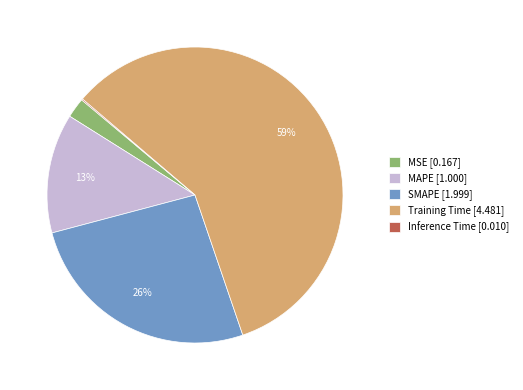

The MAPE slice represents 26% of the pie. True or false?

False